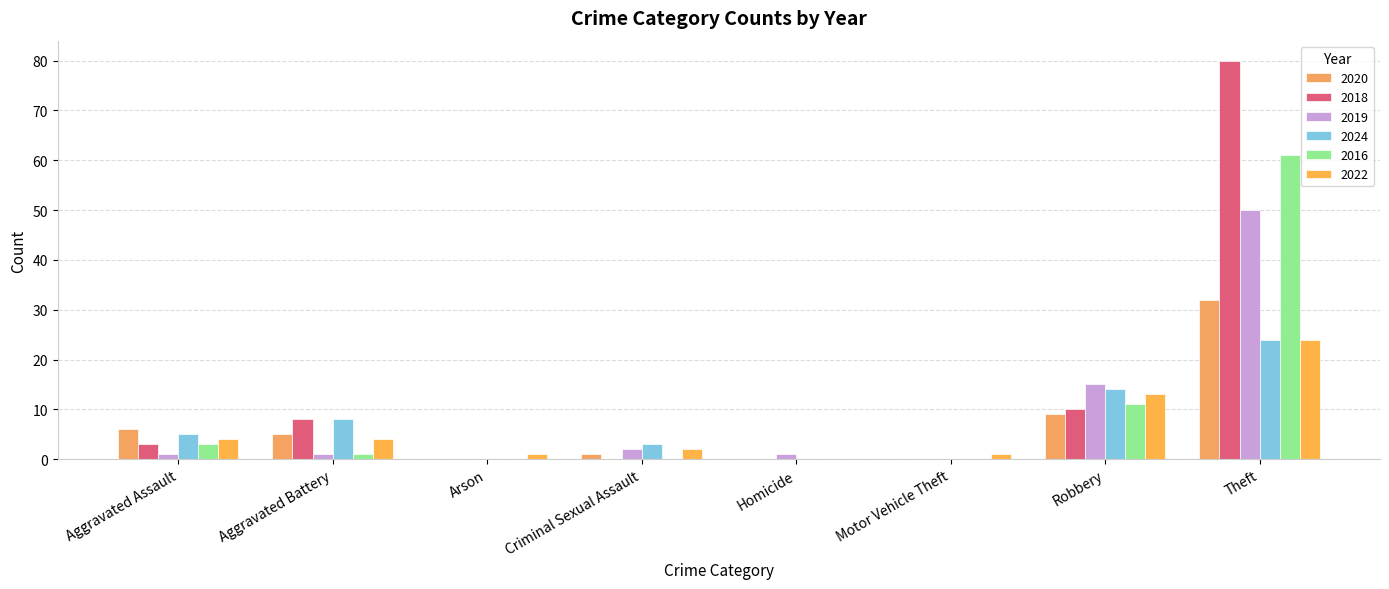

At which label does 2016 reach its peak?

Theft